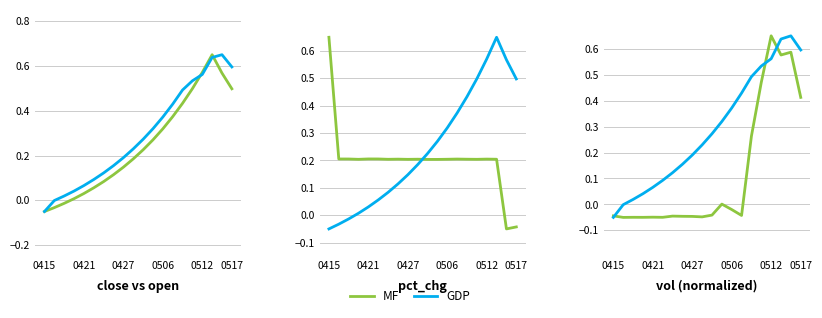

How many data points in pct_chg are above 0?

18